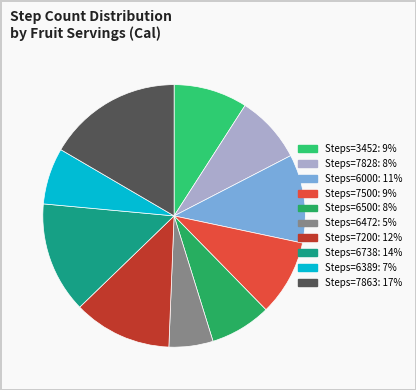

Which category has the biggest portion of the pie?

7863